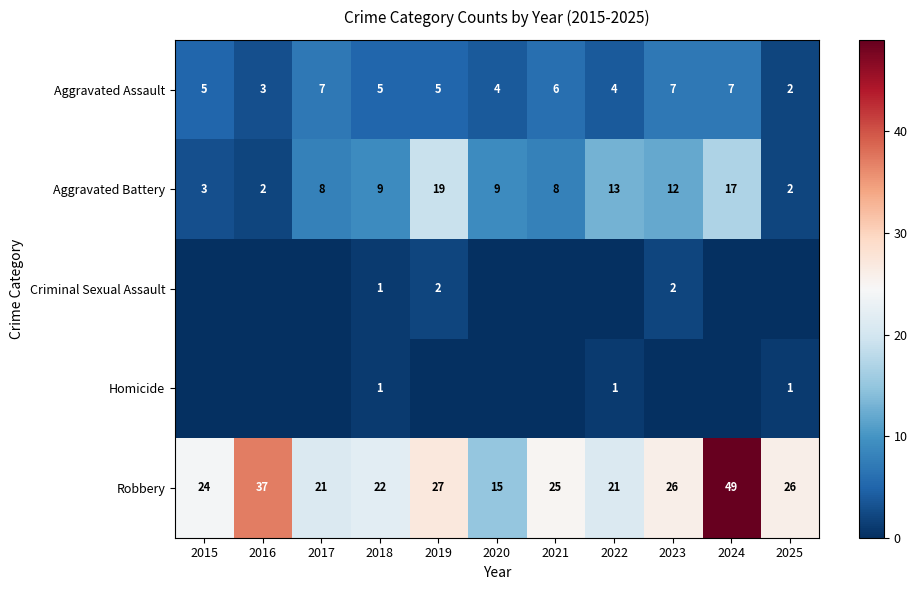

What is the spread (max minus min) of values at 2018?

21